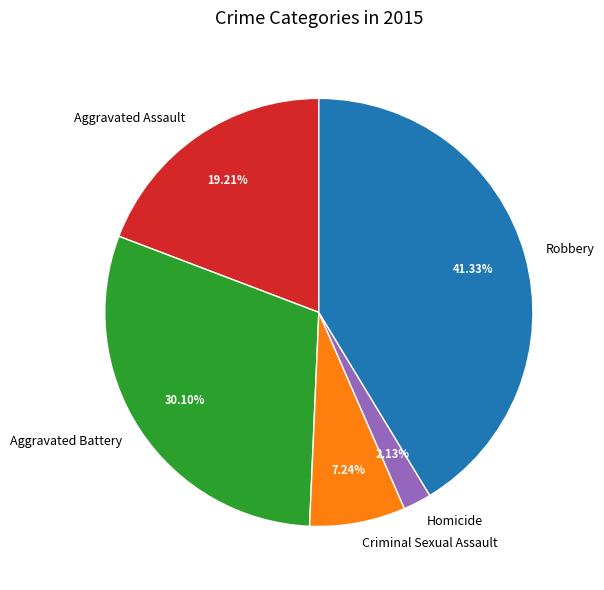

To the nearest percent, what portion does Aggravated Battery represent?

30%